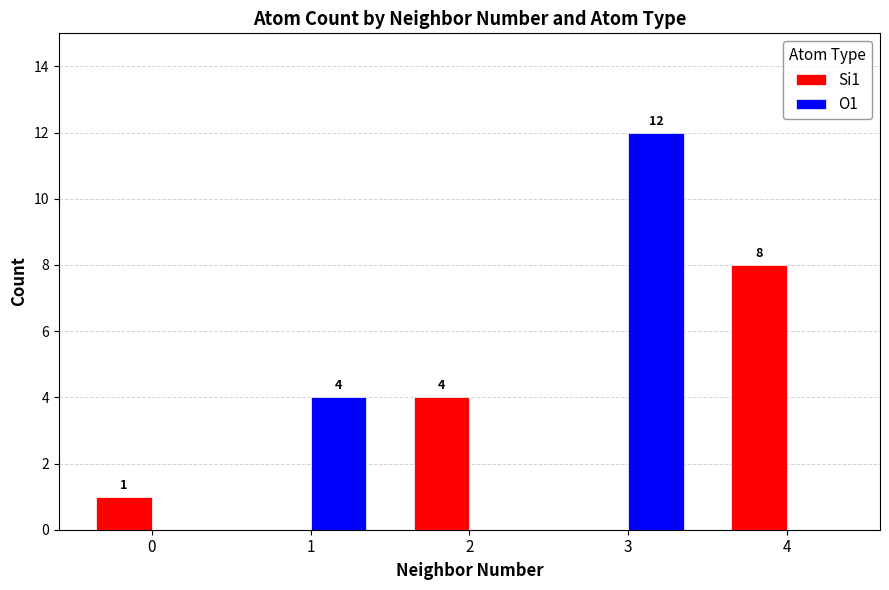

What is the greatest value displayed?

12